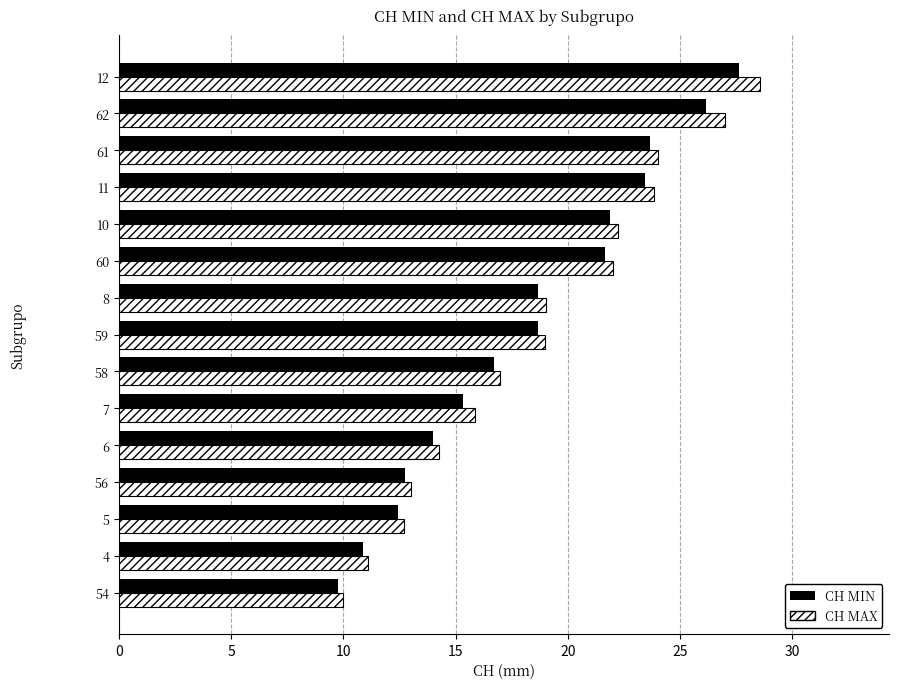

True or false: CH MAX has a value of 37.7 at 12.

False